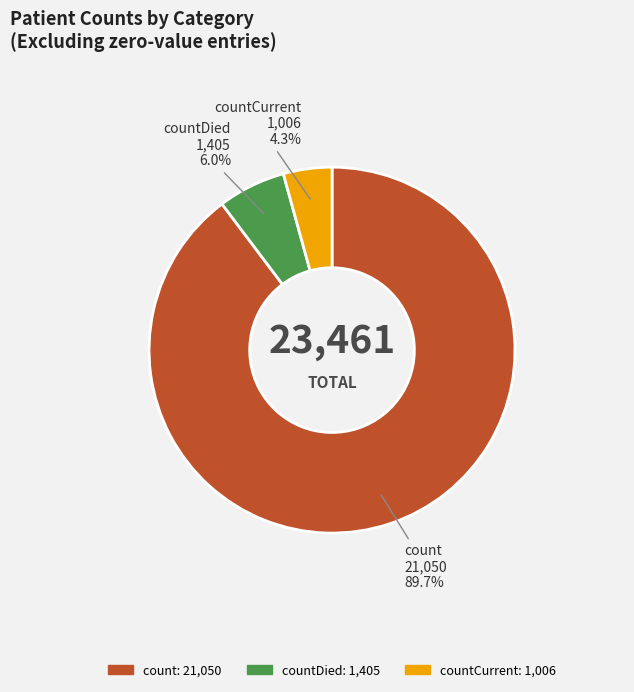

Rank the categories by value from highest to lowest.

count, countDied, countCurrent